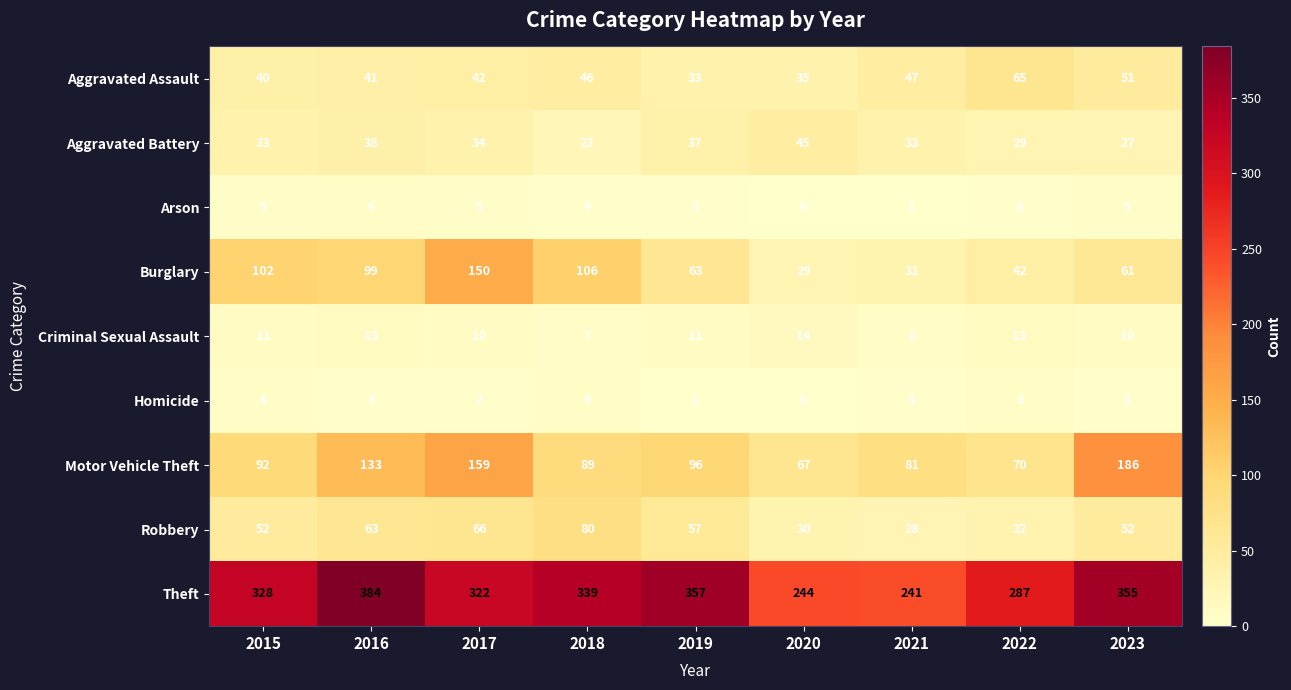

Read the Robbery value at 2021, to the nearest 10.

30